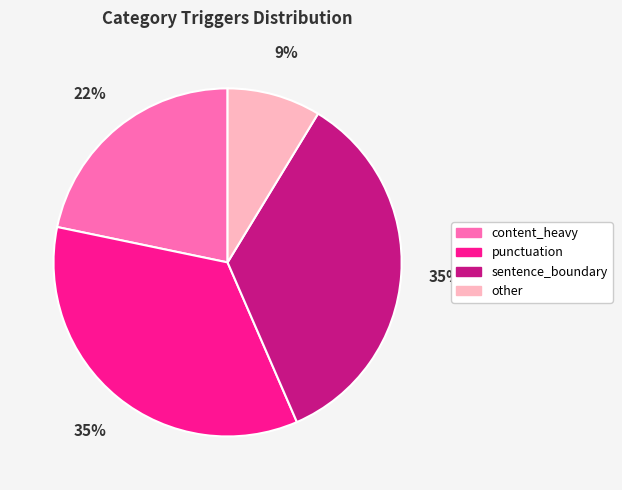

Which slice is the smallest?

other